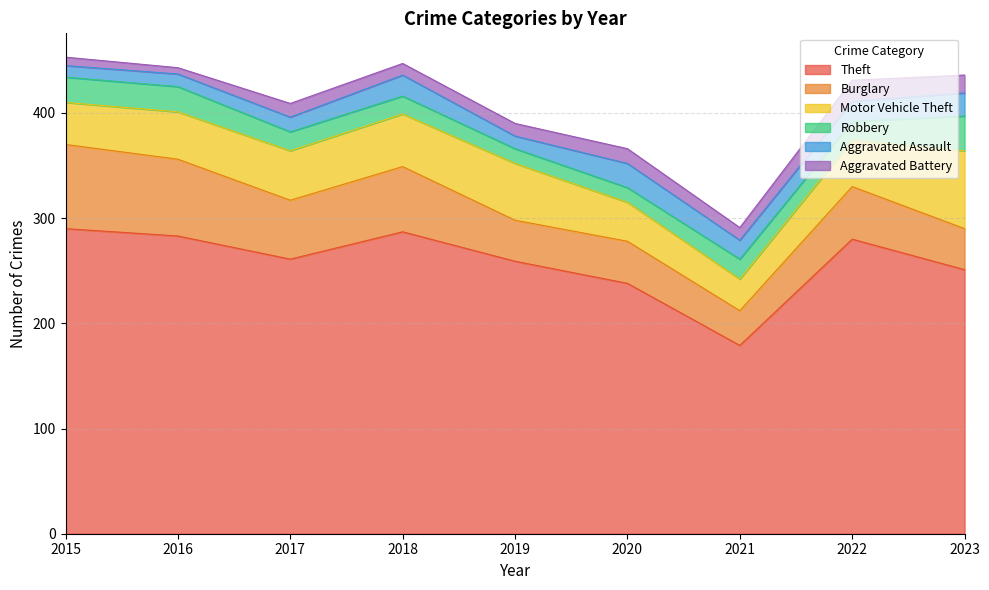

Between 2015 and 2021, which series saw the biggest shift?

Theft